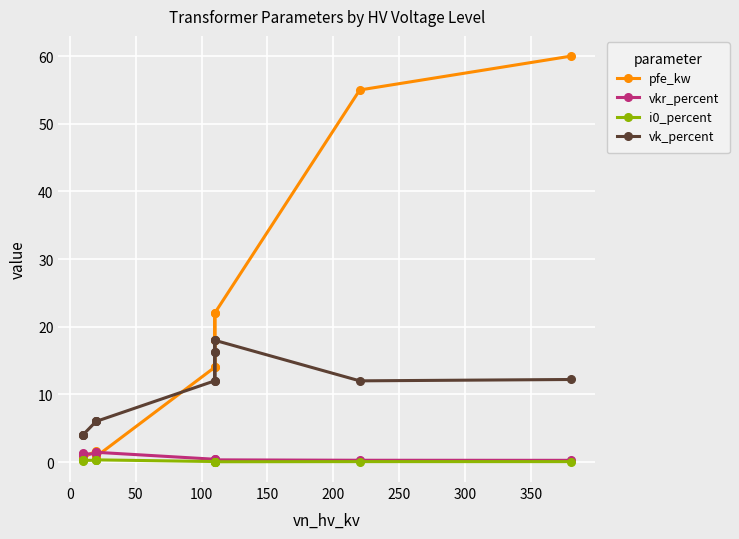

What are all the series names shown in the legend?

pfe_kw, vkr_percent, i0_percent, vk_percent